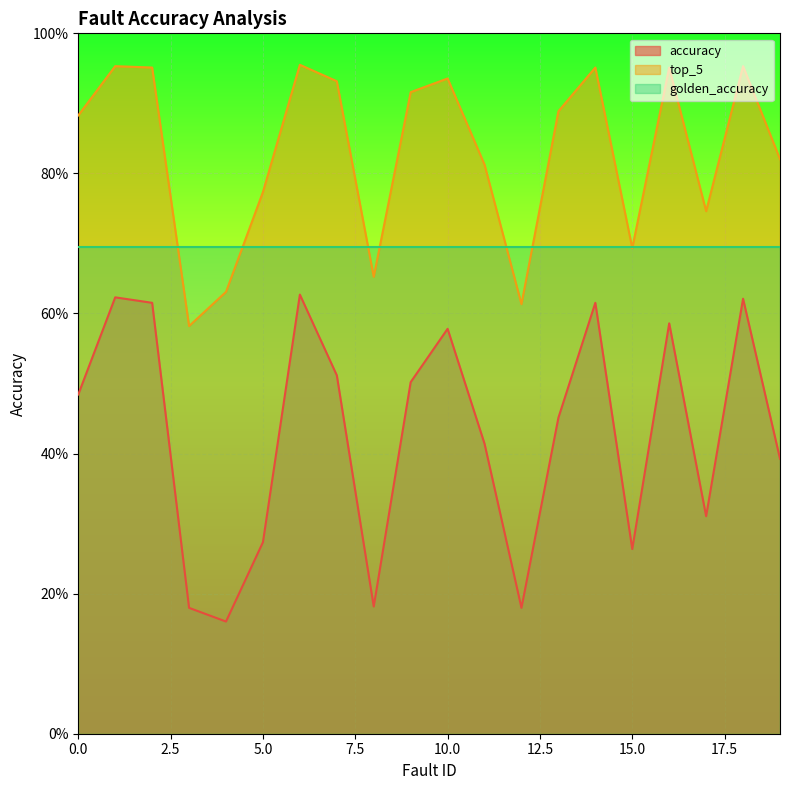

The value of top_5 at 13 is 0.5. True or false?

False